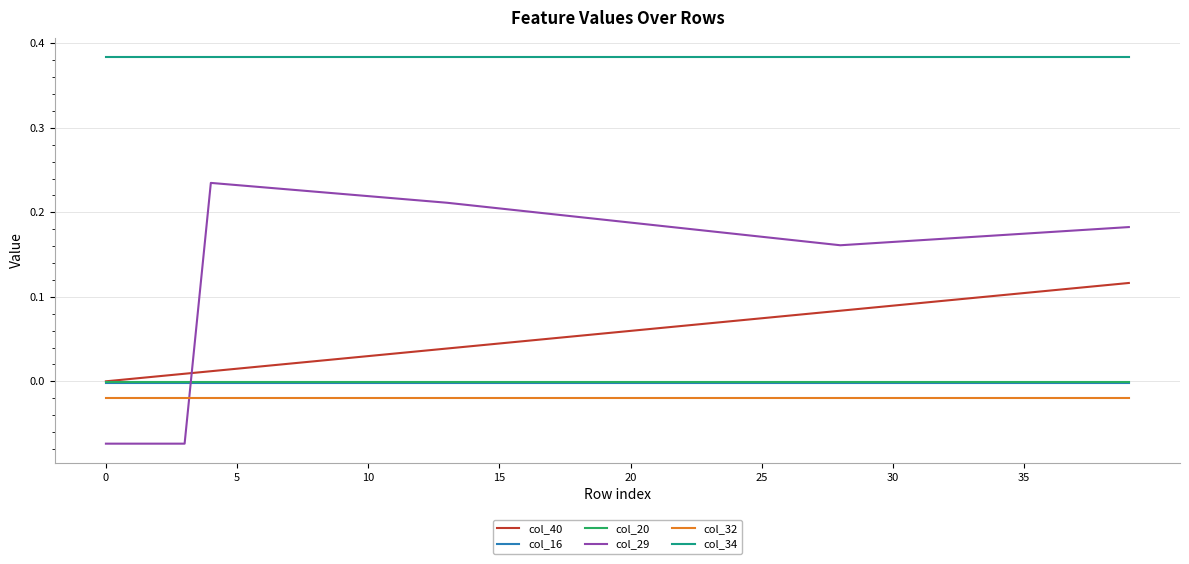

Which series has the widest spread of values?

col_29